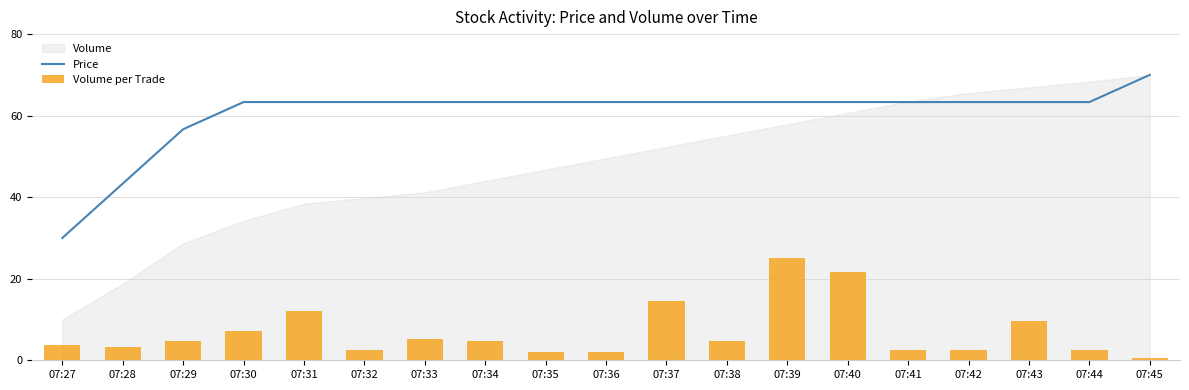

Reading right to left, extract all data points from this chart.

Price: 07:45=70.0	07:44=63.3	07:43=63.3	07:42=63.3	07:41=63.3	07:40=63.3	07:39=63.3	07:38=63.3	07:37=63.3	07:36=63.3	07:35=63.3	07:34=63.3	07:33=63.3	07:32=63.3	07:31=63.3	07:30=63.3	07:29=56.7	07:28=43.3	07:27=30.0
Volume per Trade: 07:45=0.5	07:44=2.4	07:43=9.6	07:42=2.4	07:41=2.4	07:40=21.6	07:39=25.0	07:38=4.8	07:37=14.4	07:36=1.9	07:35=1.9	07:34=4.8	07:33=5.3	07:32=2.4	07:31=12.0	07:30=7.2	07:29=4.8	07:28=3.4	07:27=3.8